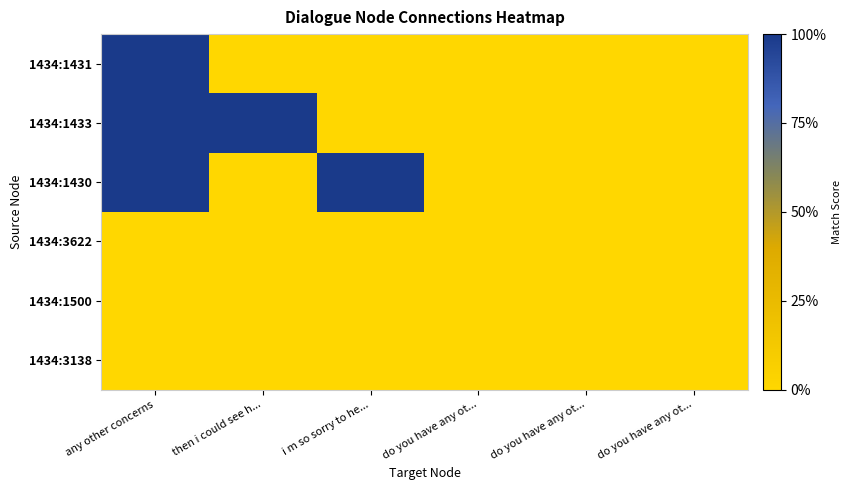

Reading left to right, list all the values displayed in this chart.

1434:1431: any other concerns=1	then i could see h...=0	i m so sorry to he...=0	do you have any ot...=0	do you have any ot...=0	do you have any ot...=0
1434:1433: any other concerns=1	then i could see h...=1	i m so sorry to he...=0	do you have any ot...=0	do you have any ot...=0	do you have any ot...=0
1434:1430: any other concerns=1	then i could see h...=0	i m so sorry to he...=1	do you have any ot...=0	do you have any ot...=0	do you have any ot...=0
1434:3622: any other concerns=0	then i could see h...=0	i m so sorry to he...=0	do you have any ot...=0	do you have any ot...=0	do you have any ot...=0
1434:1500: any other concerns=0	then i could see h...=0	i m so sorry to he...=0	do you have any ot...=0	do you have any ot...=0	do you have any ot...=0
1434:3138: any other concerns=0	then i could see h...=0	i m so sorry to he...=0	do you have any ot...=0	do you have any ot...=0	do you have any ot...=0